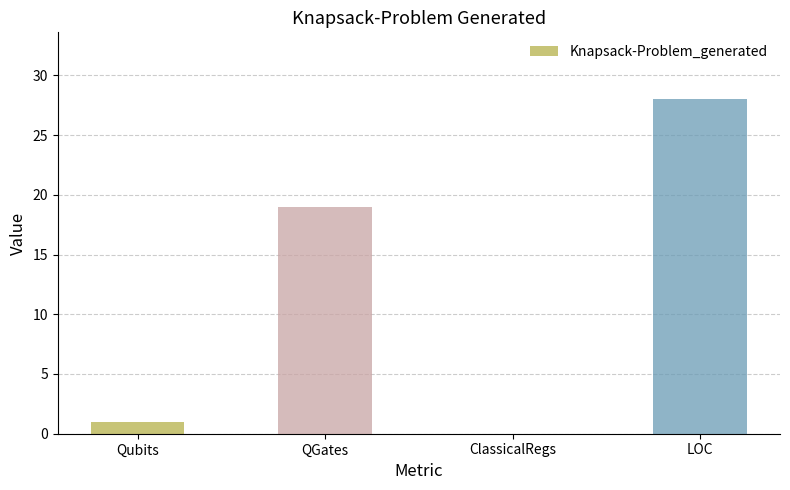

What is the change in value from ClassicalRegs to LOC?

+28